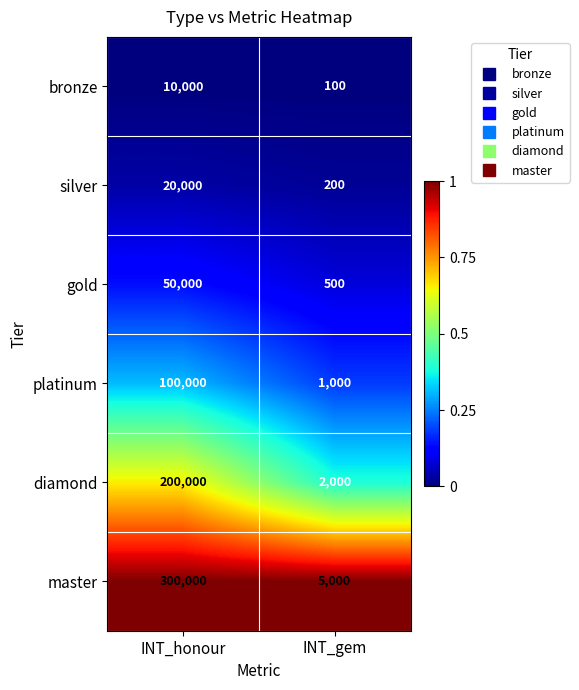

Reading left to right, transcribe all the data shown in this chart.

bronze: INT_honour=10000	INT_gem=100
silver: INT_honour=20000	INT_gem=200
gold: INT_honour=50000	INT_gem=500
platinum: INT_honour=100000	INT_gem=1000
diamond: INT_honour=200000	INT_gem=2000
master: INT_honour=300000	INT_gem=5000